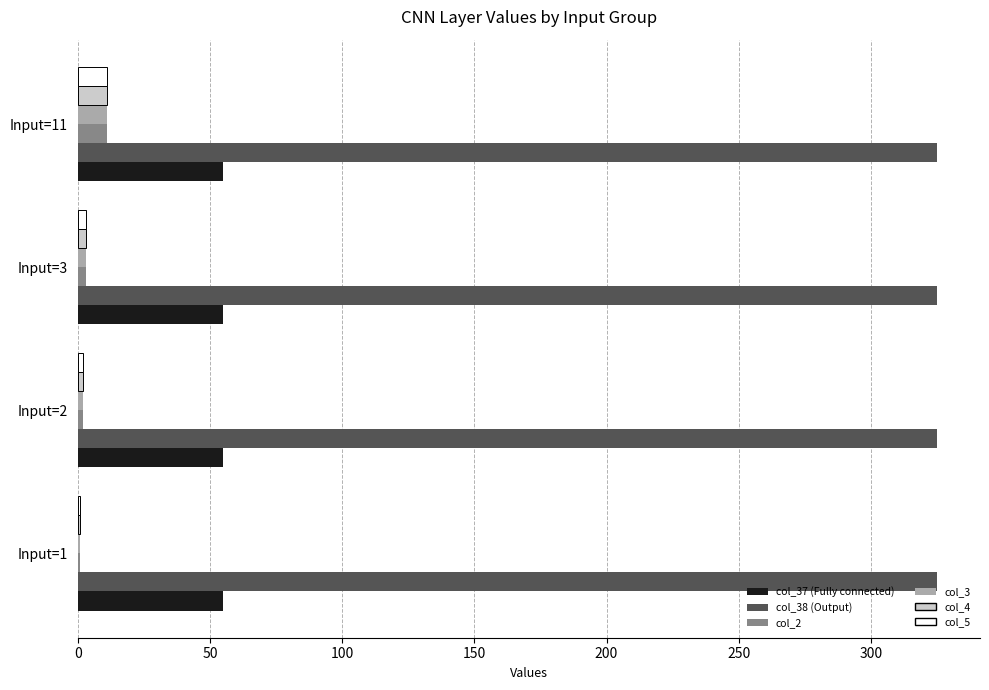

What is the maximum value for col_4?

11.0